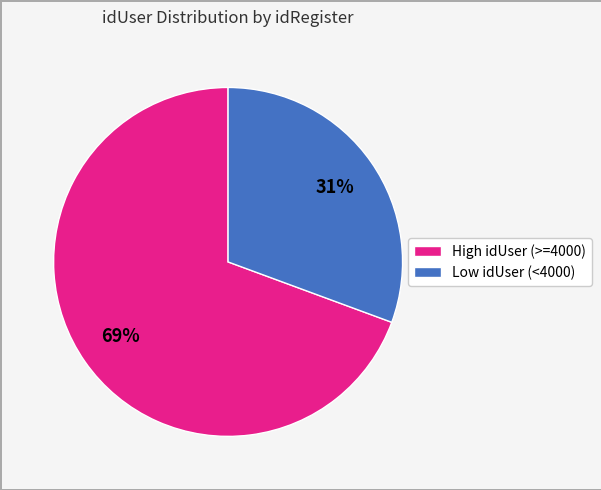

Is there any slice that represents more than half of the pie?

Yes